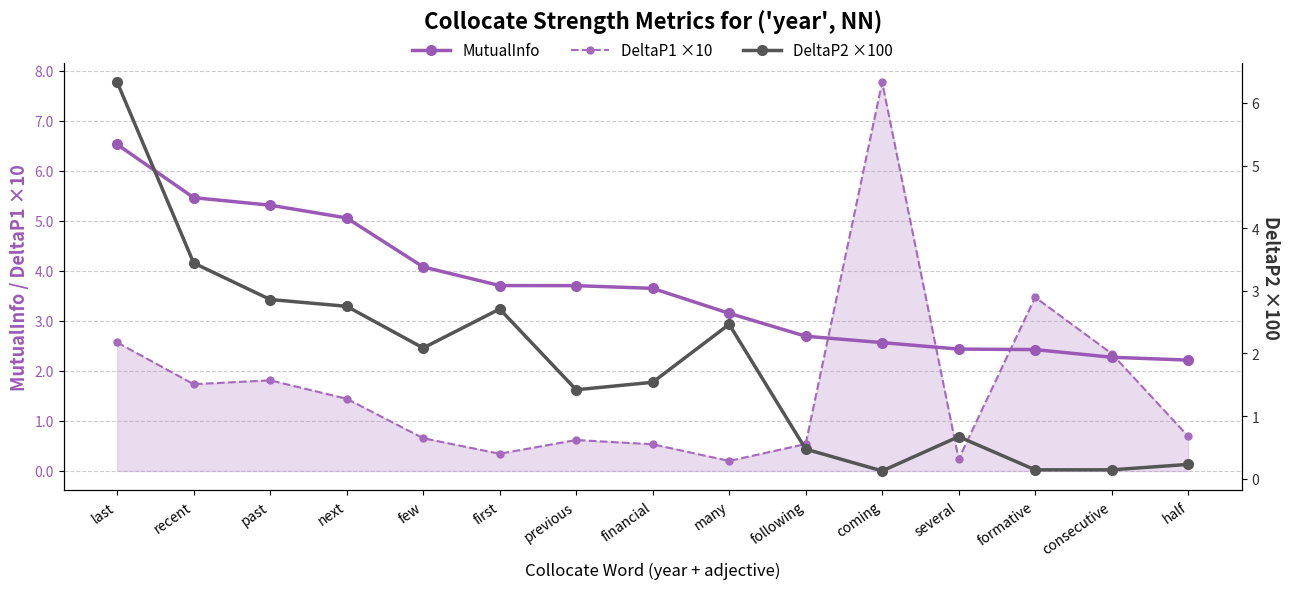

Count the number of data series in this chart.

3